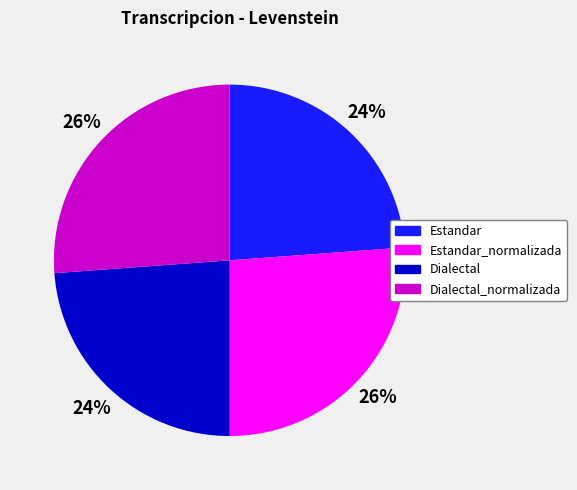

Do Dialectal and Estandar together represent more than half of the pie?

No